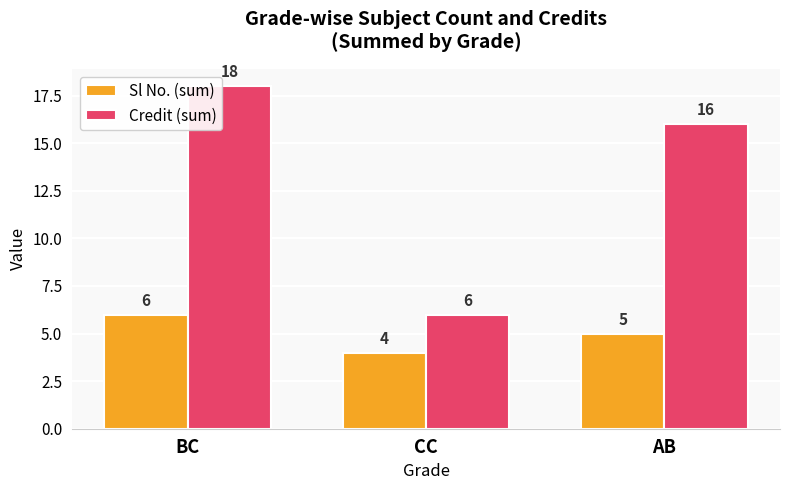

What is the label of the 3rd bar from the right?

BC